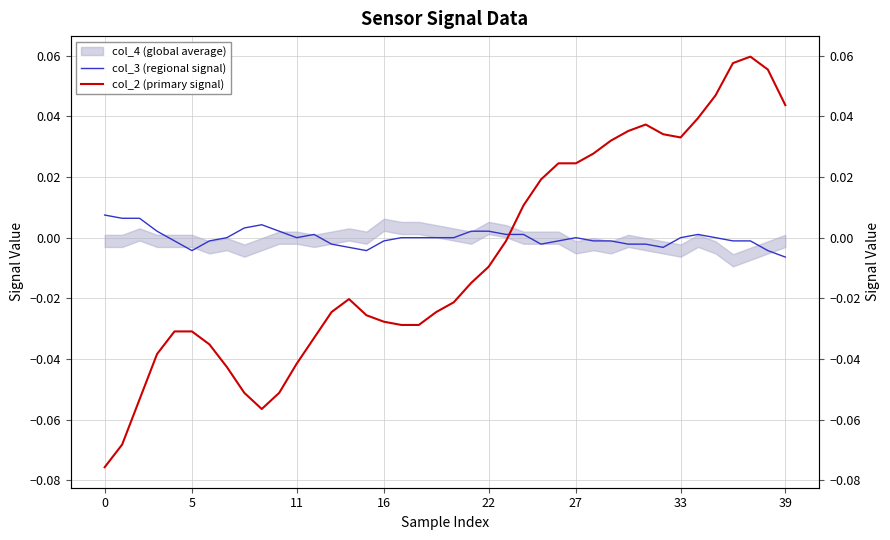

True or false: col_2 (primary signal) and col_3 (regional signal) cross at least once.

True